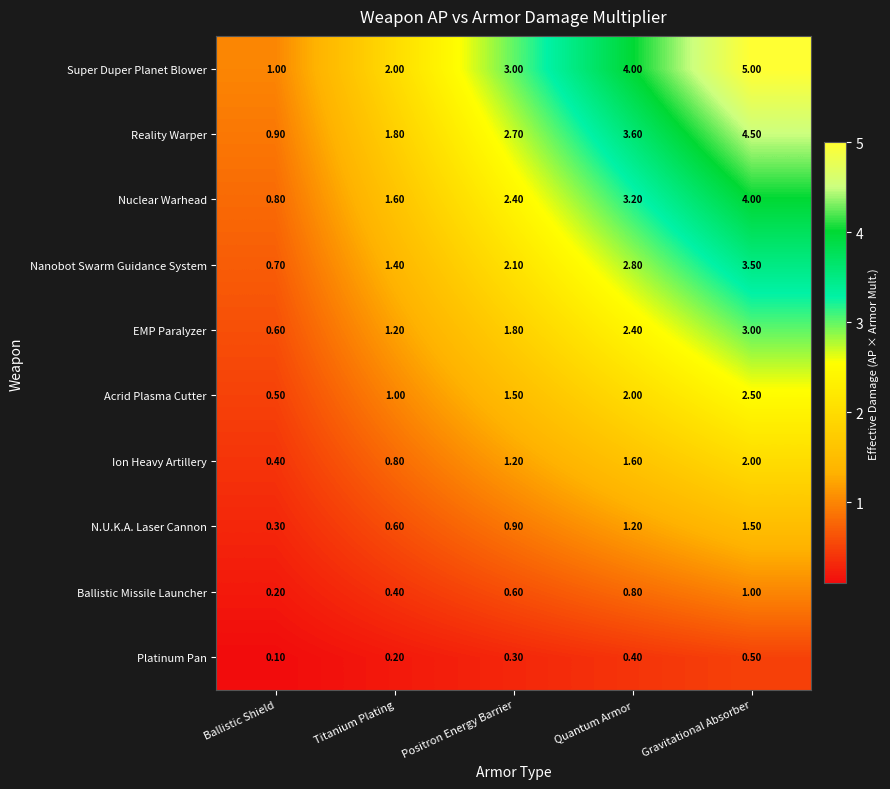

Rank the series by their maximum value, from highest to lowest.

Super Duper Planet Blower, Reality Warper, Nuclear Warhead, Nanobot Swarm Guidance System, EMP Paralyzer, Acrid Plasma Cutter, Ion Heavy Artillery, N.U.K.A. Laser Cannon, Ballistic Missile Launcher, Platinum Pan